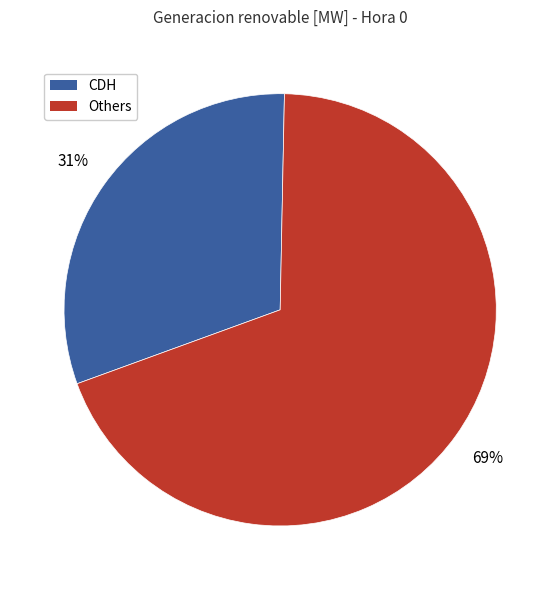

Is there a majority slice in this chart?

Yes